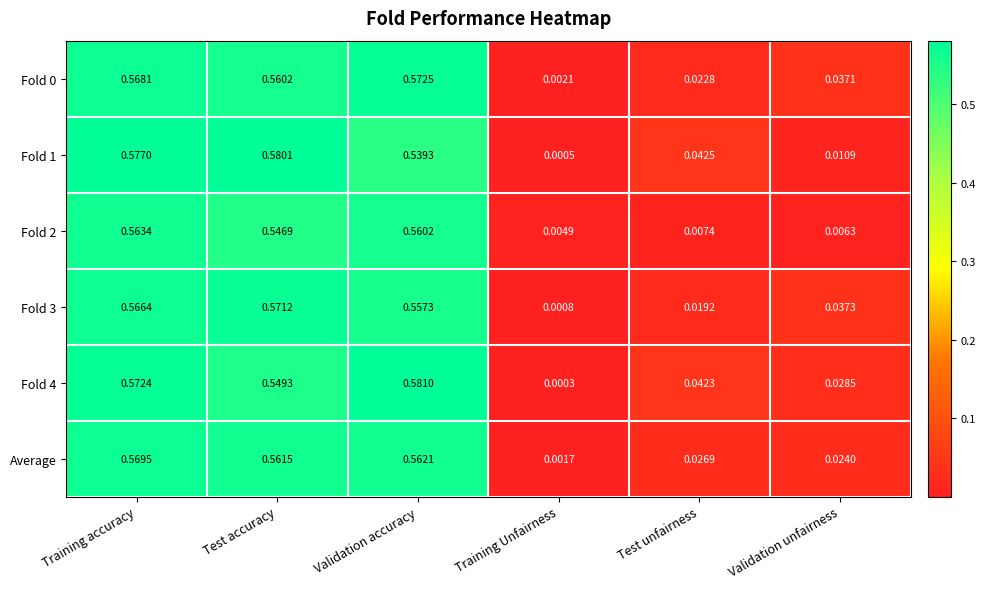

Which series has the largest total across all categories?

Fold 4